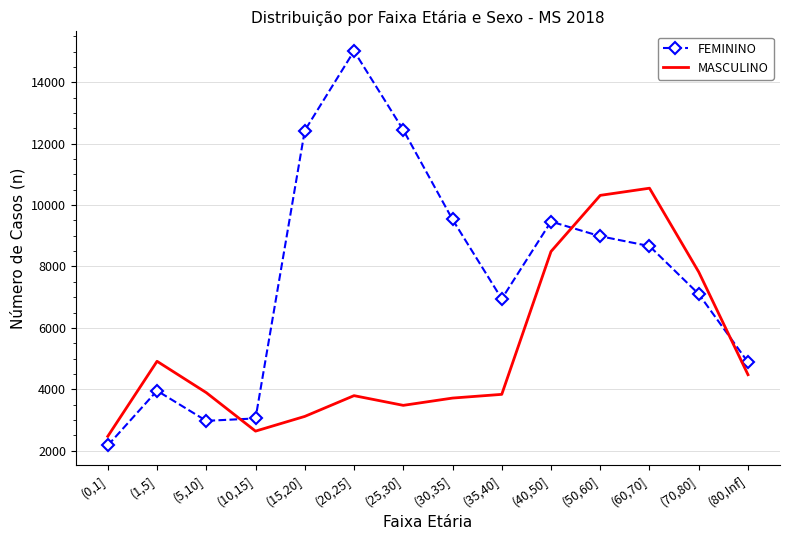

Which series has the largest total across all categories?

FEMININO